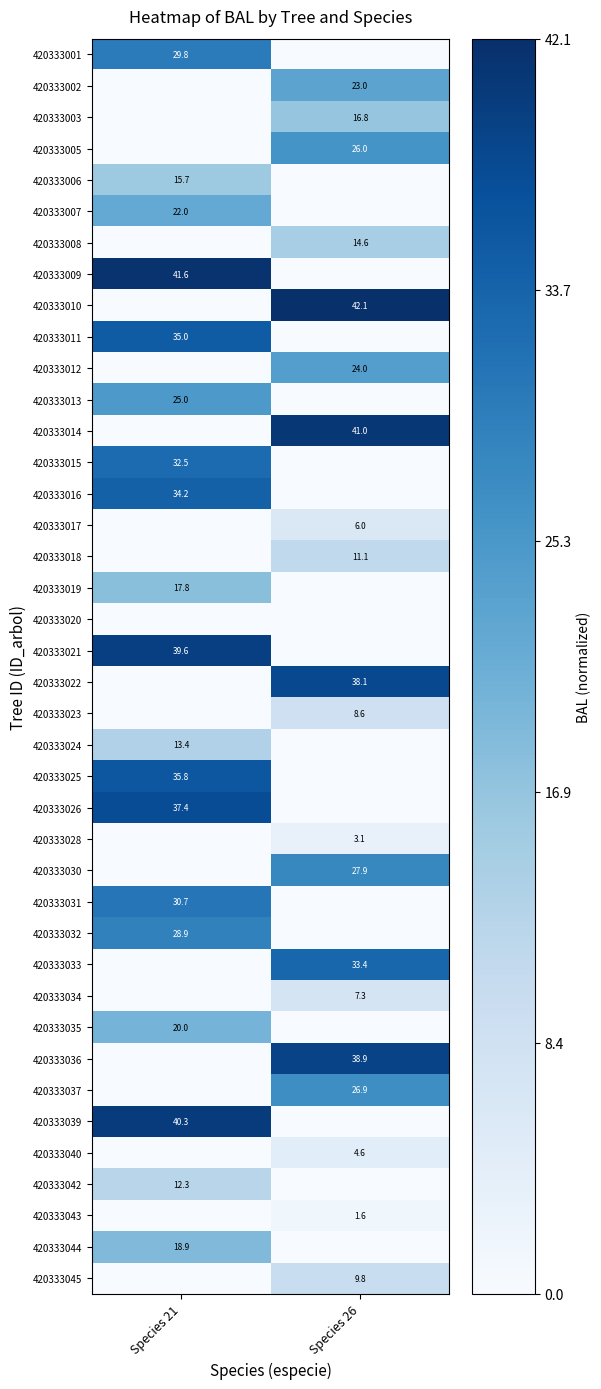

The 420333025 series shows 35.8 at Species 21. True or false?

True